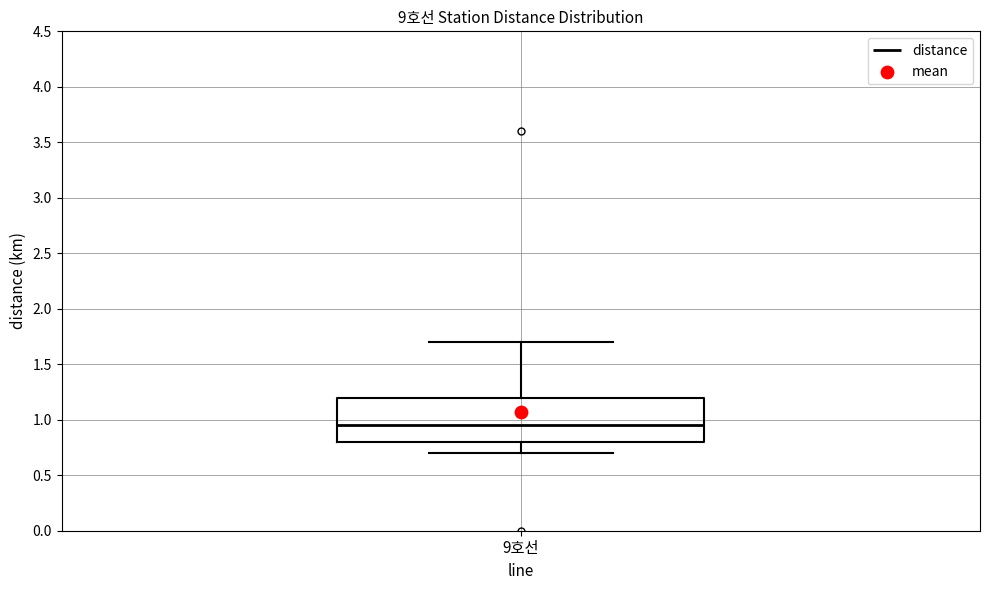

Where is the upper edge of the box for 9호선 on the y-axis? The values are not printed on the chart, so give them approximately, as read against the axis.

1.20